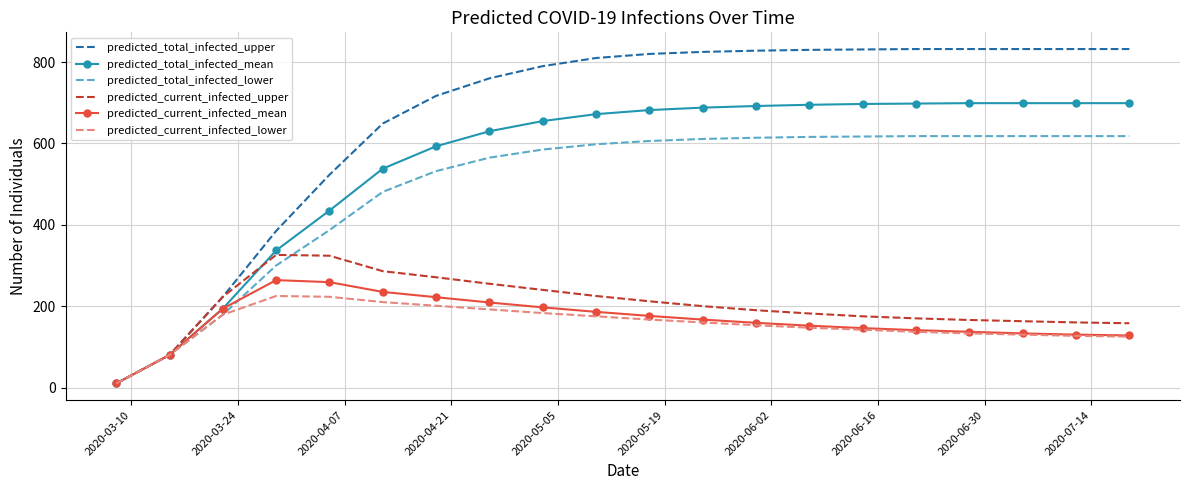

Which series has the widest spread of values?

predicted_total_infected_upper